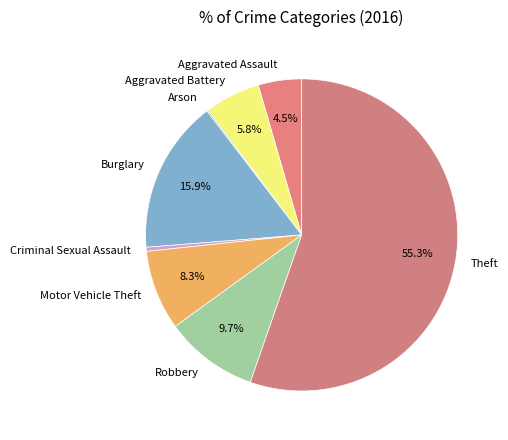

What percentage is NOT represented by Motor Vehicle Theft?

91.7%